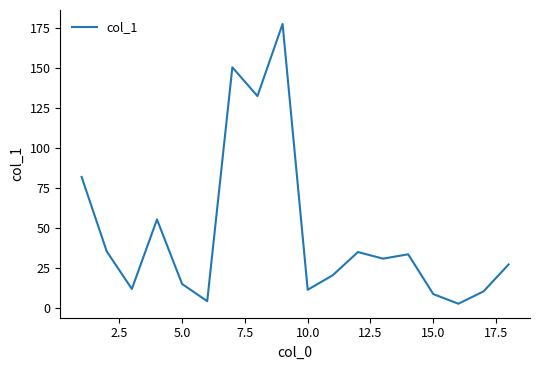

What is the greatest value displayed?

177.2